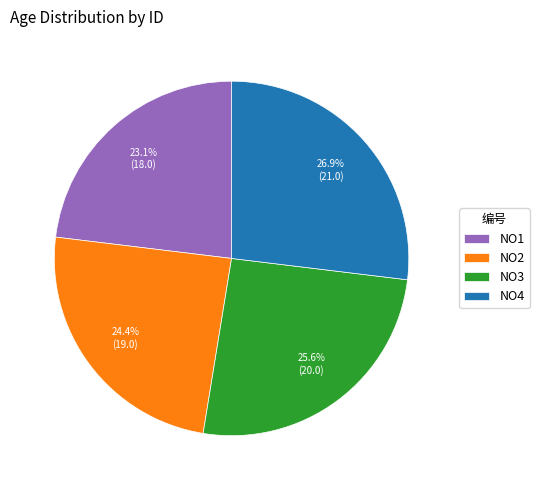

What is the smallest slice in the pie chart?

NO1